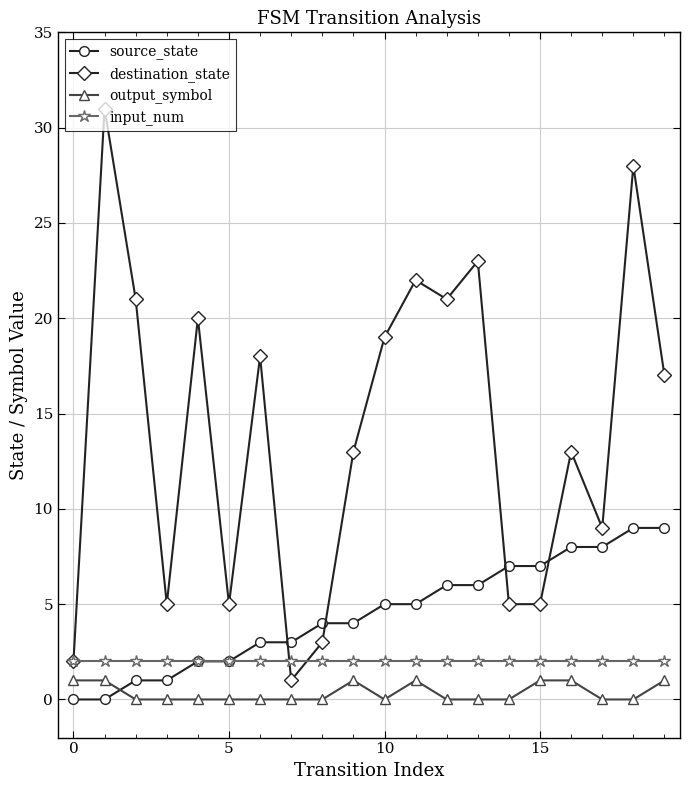

Which series has the largest range (max minus min)?

destination_state